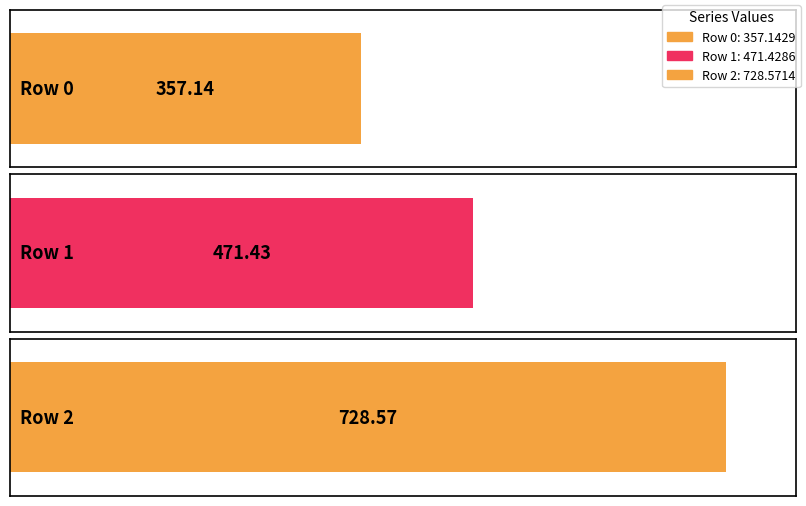

What is the approximate value at 2?

728.6